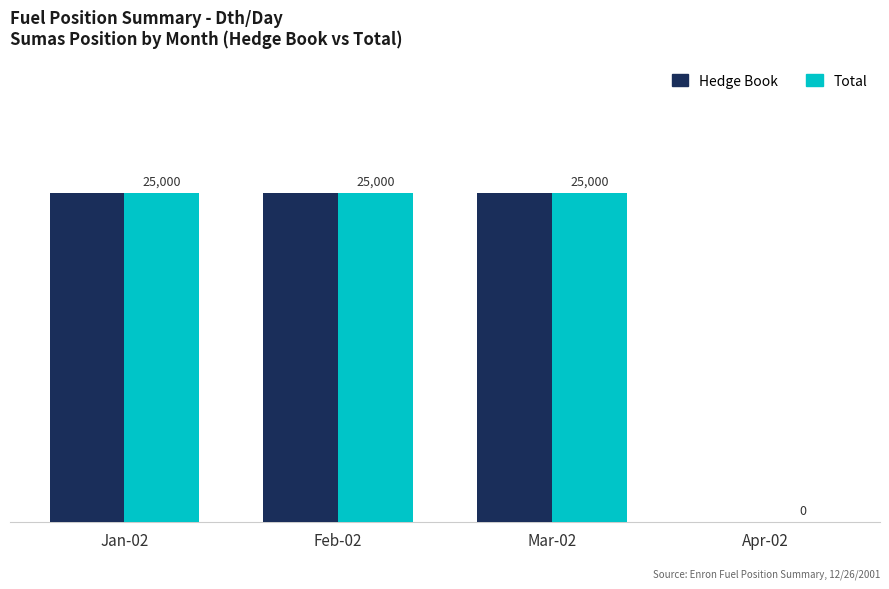

Is the value of Hedge Book at Apr-02 greater than the value of Total at Mar-02?

No